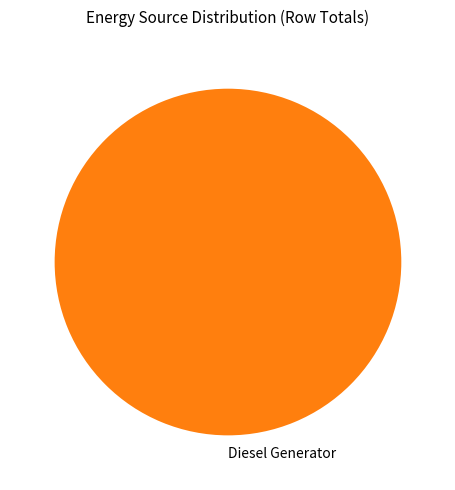

How many segments does this pie chart have?

1